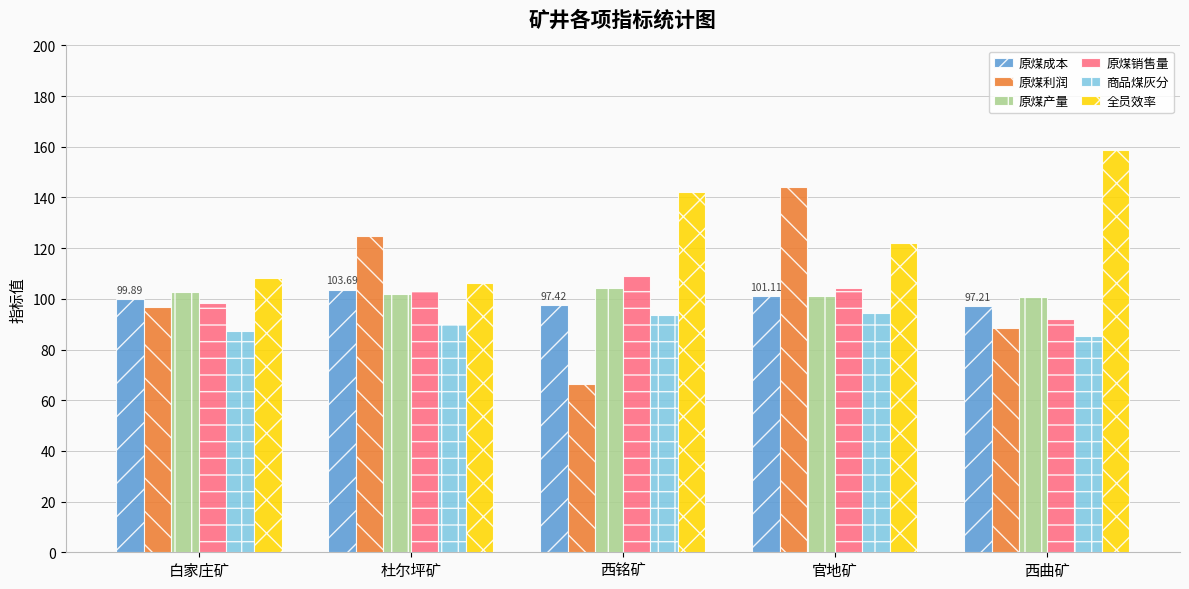

Count the number of data series in this chart.

6